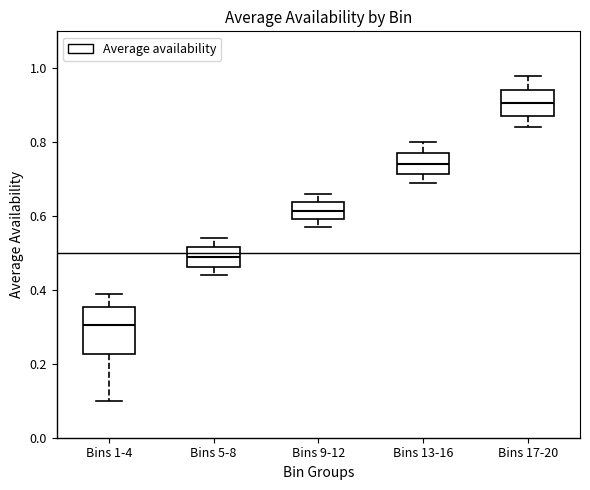

Which box is the tallest, from its lower edge to its upper edge?

Bins 1-4